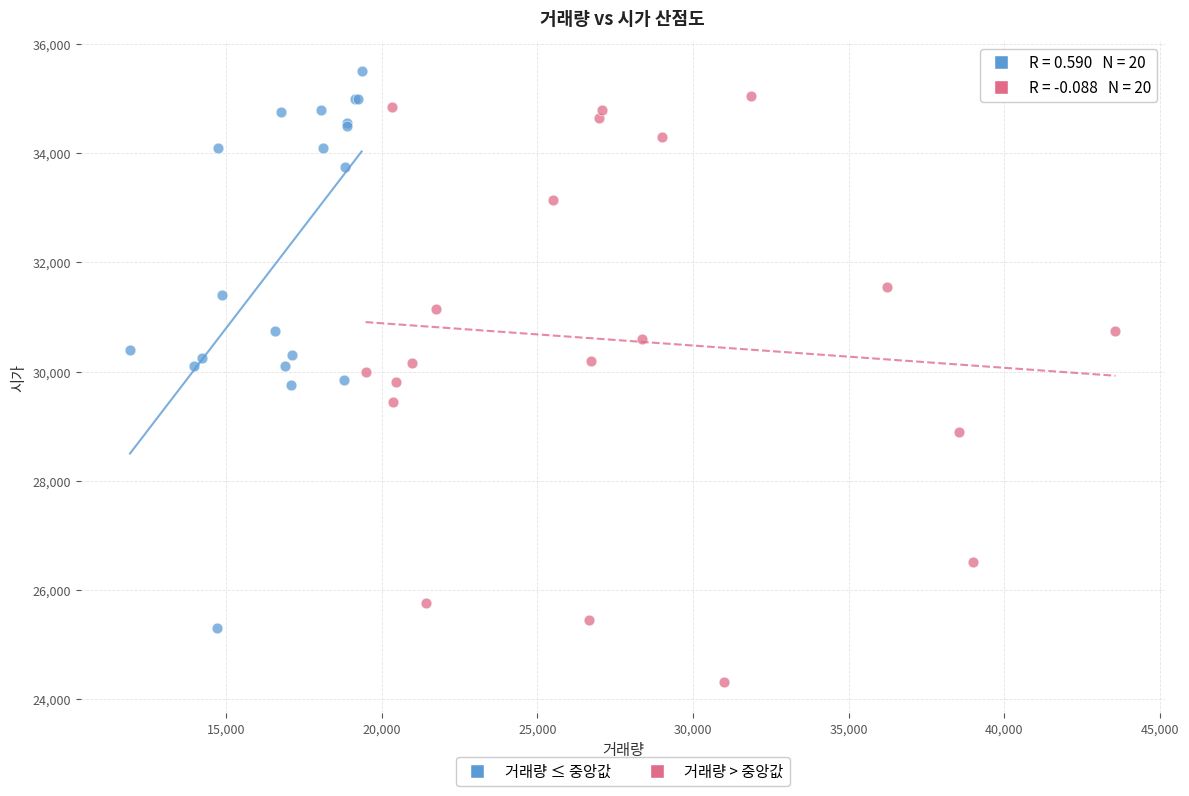

What are all the series names shown in the legend?

거래량 ≤ 중앙값, 거래량 > 중앙값